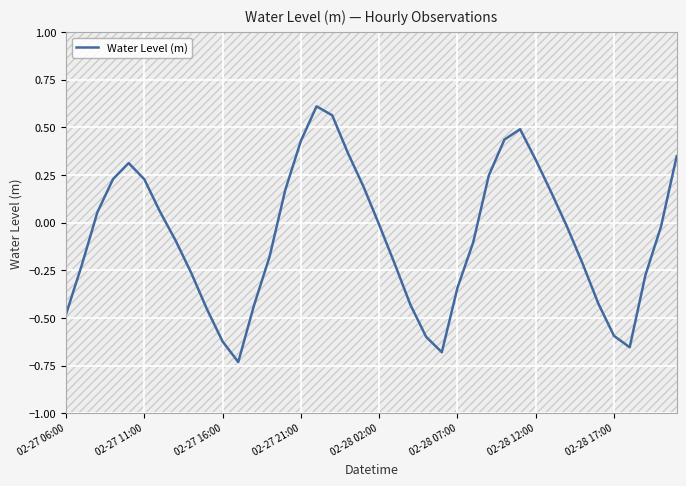

Reading right to left, extract all data points from this chart.

0.3	-0.0	-0.3	-0.7	-0.6	-0.4	-0.2	-0.0	0.2	0.3	0.5	0.4	0.2	-0.1	-0.3	-0.7	-0.6	-0.4	-0.2	-0.0	0.2	0.4	0.6	0.6	0.4	0.2	-0.2	-0.4	-0.7	-0.6	-0.5	-0.3	-0.1	0.1	0.2	0.3	0.2	0.1	-0.2	-0.5